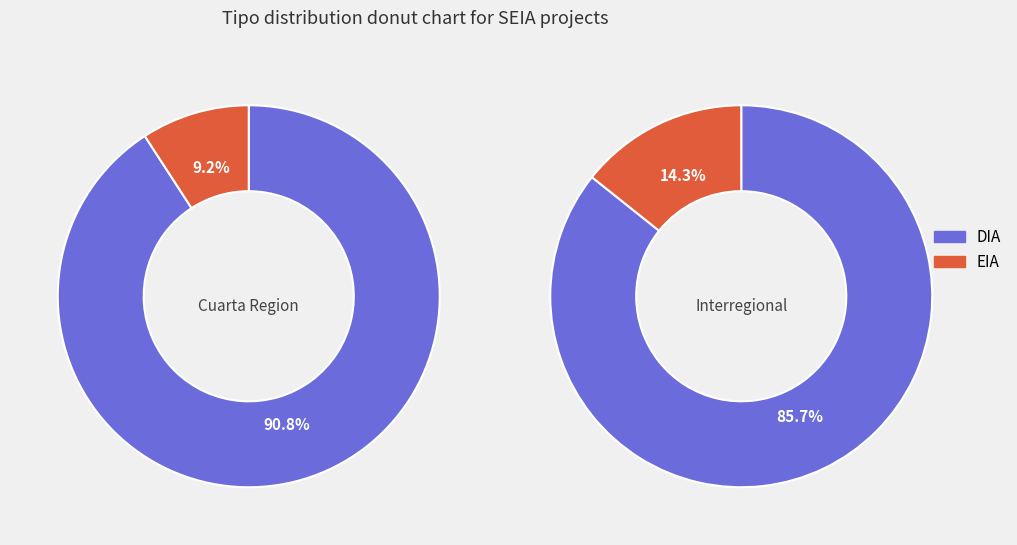

Count the number of slices in the pie.

2